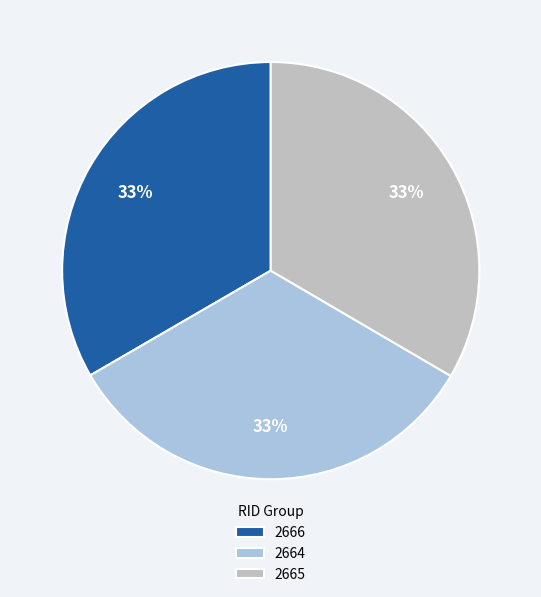

Is there any slice that represents more than half of the pie?

No